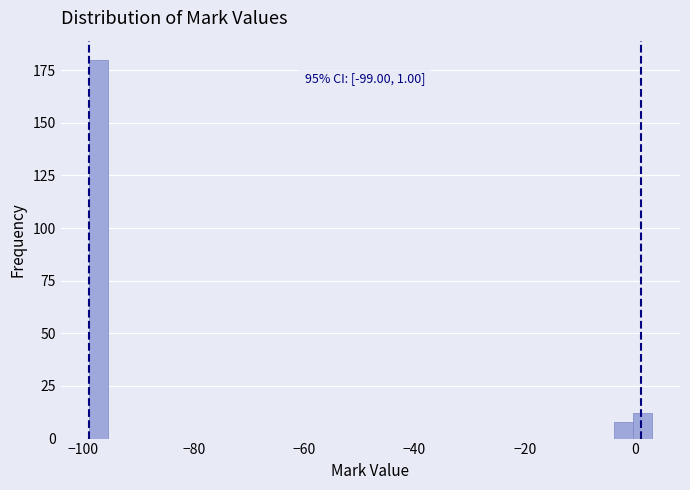

Read against the x-axis, roughly where is the centre of the tallest bar?

-98